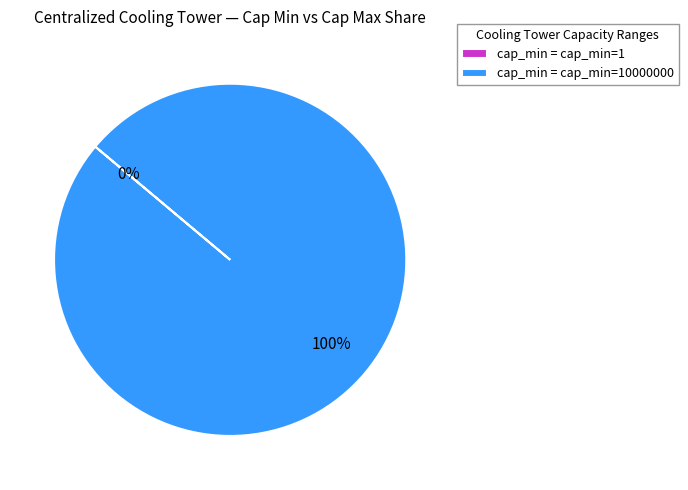

Is it true that cap_min=10000000 is 100% of the pie?

True